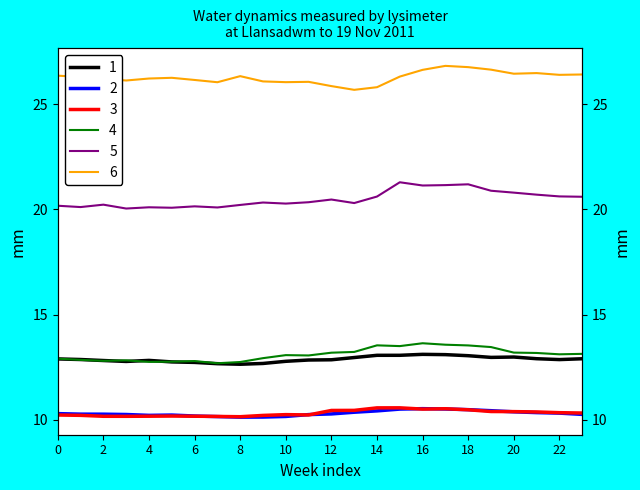

Which label corresponds to the smallest value in the chart?

8